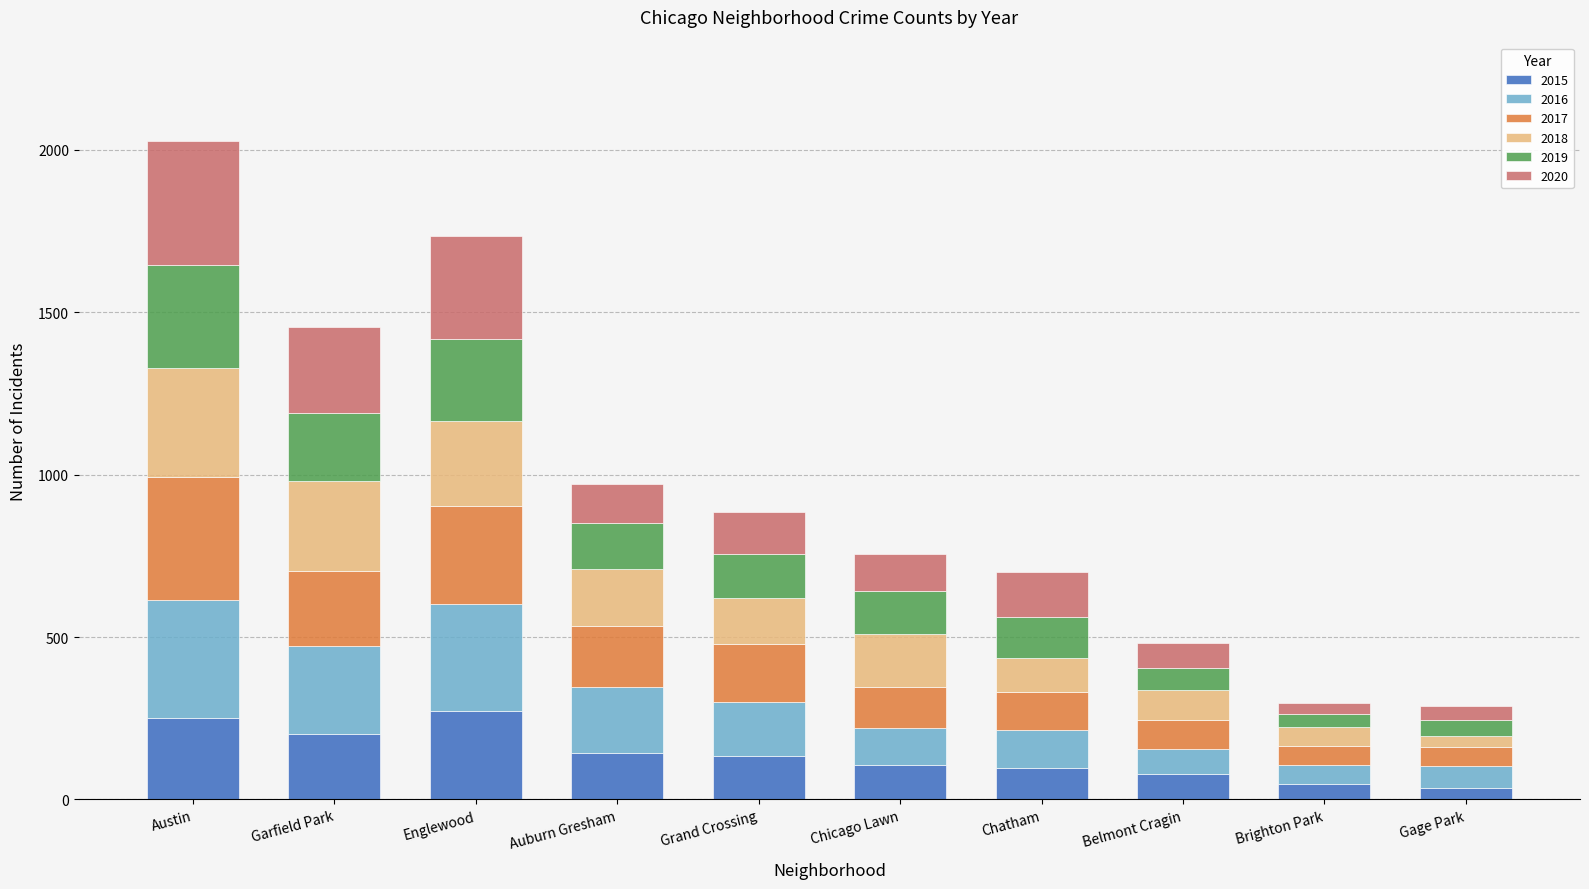

At which category is the sum across all series the highest?

Austin